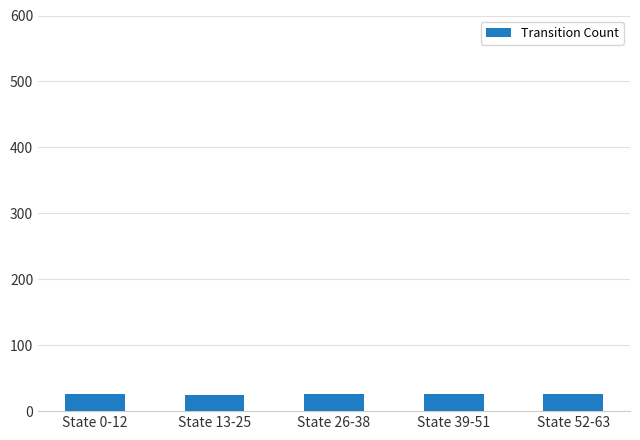

What is the difference between the values at State 13-25 and State 0-12?

2